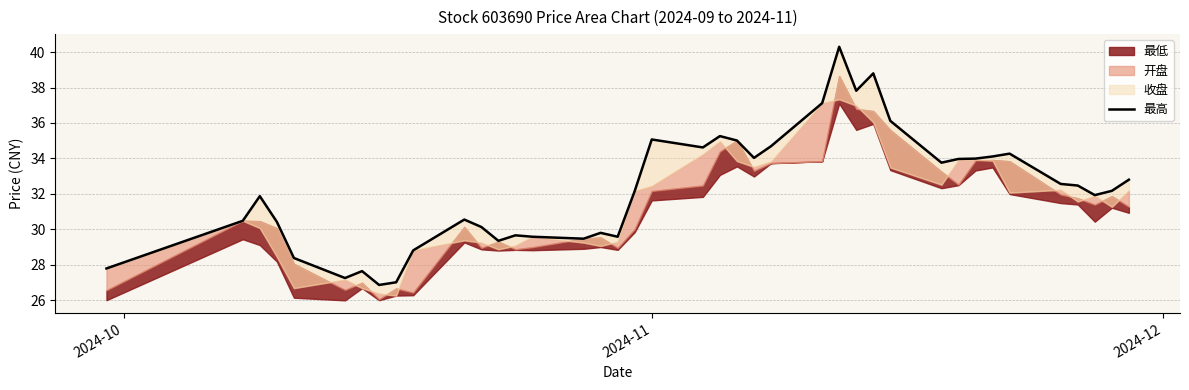

The chart shows a value of 45.0 at 23. True or false?

False